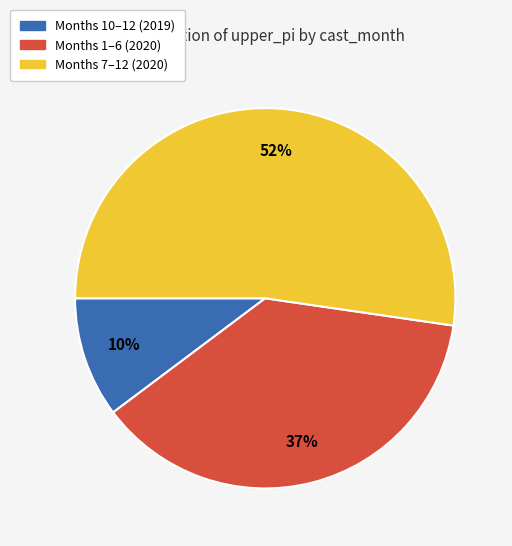

Is there a majority slice in this chart?

Yes